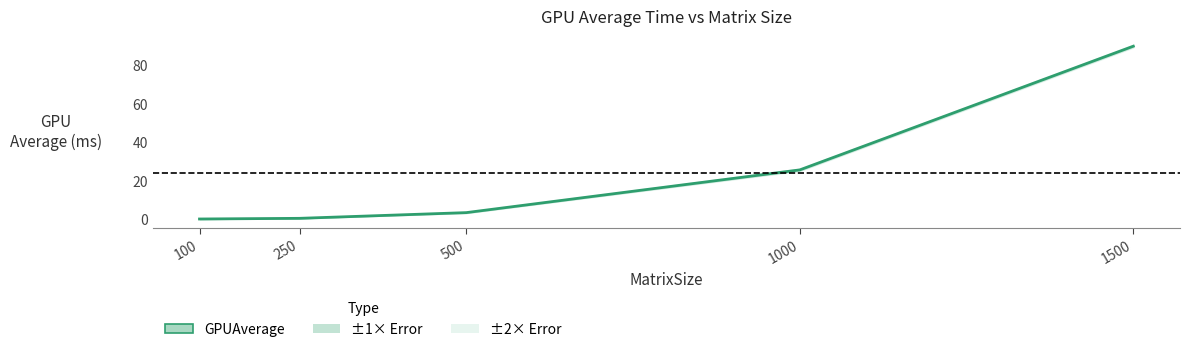

What is the average value?

23.8